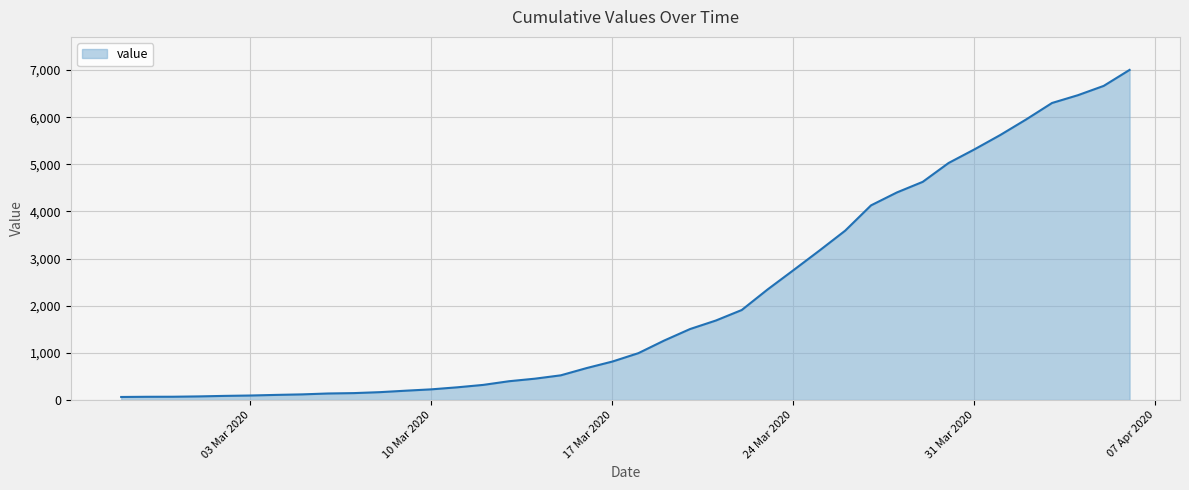

What is the difference between the maximum and minimum values?

6939